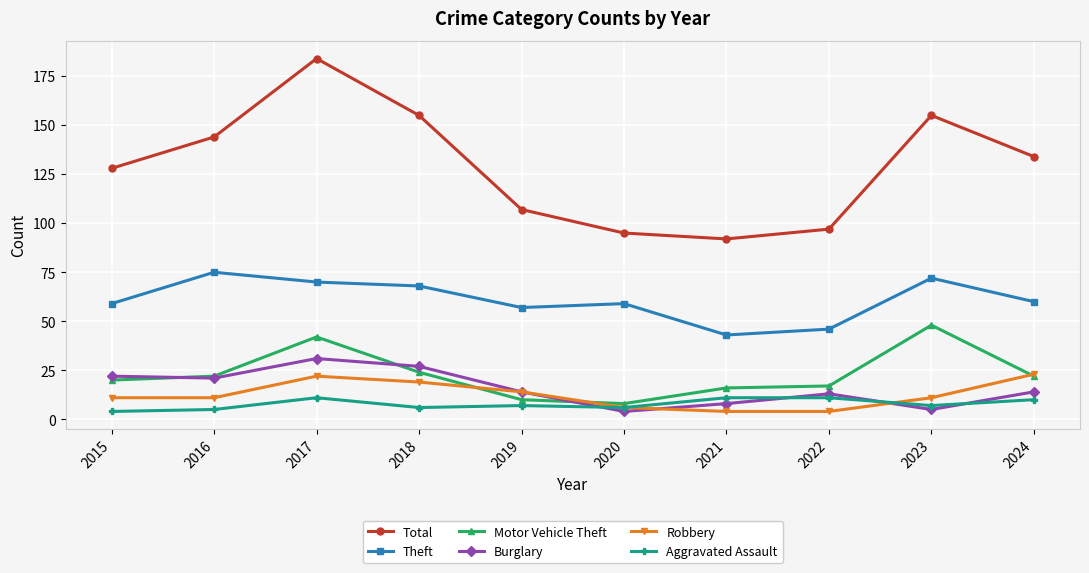

Which category has the highest value across all series?

2017